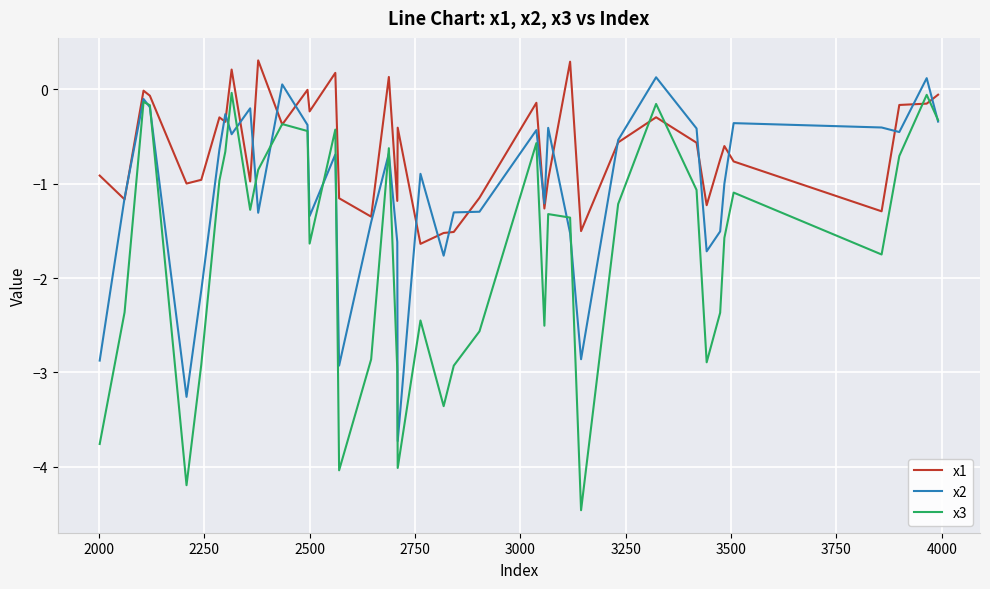

Which series has the widest spread of values?

x3